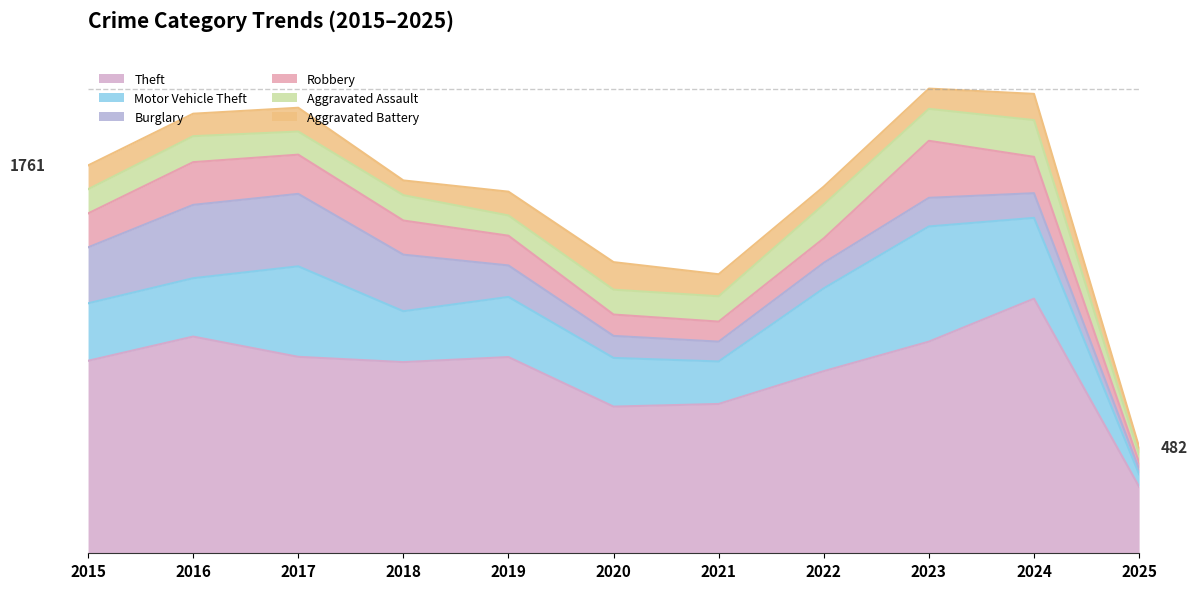

Is it true that Motor Vehicle Theft equals 226 at 2017?

False